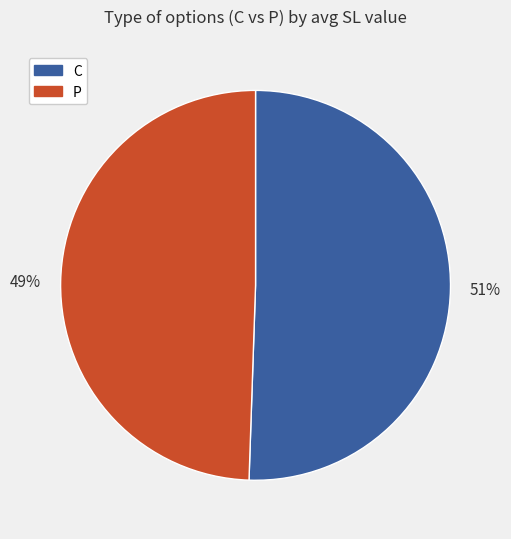

What is the ratio of the value at C to the value at P?

1.0